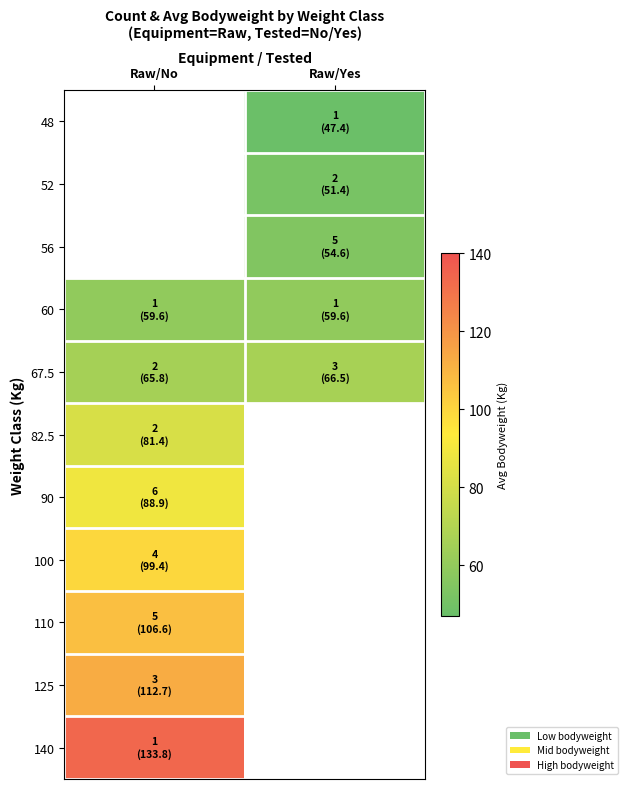

Which category has the lowest value across all series?

Raw/Yes